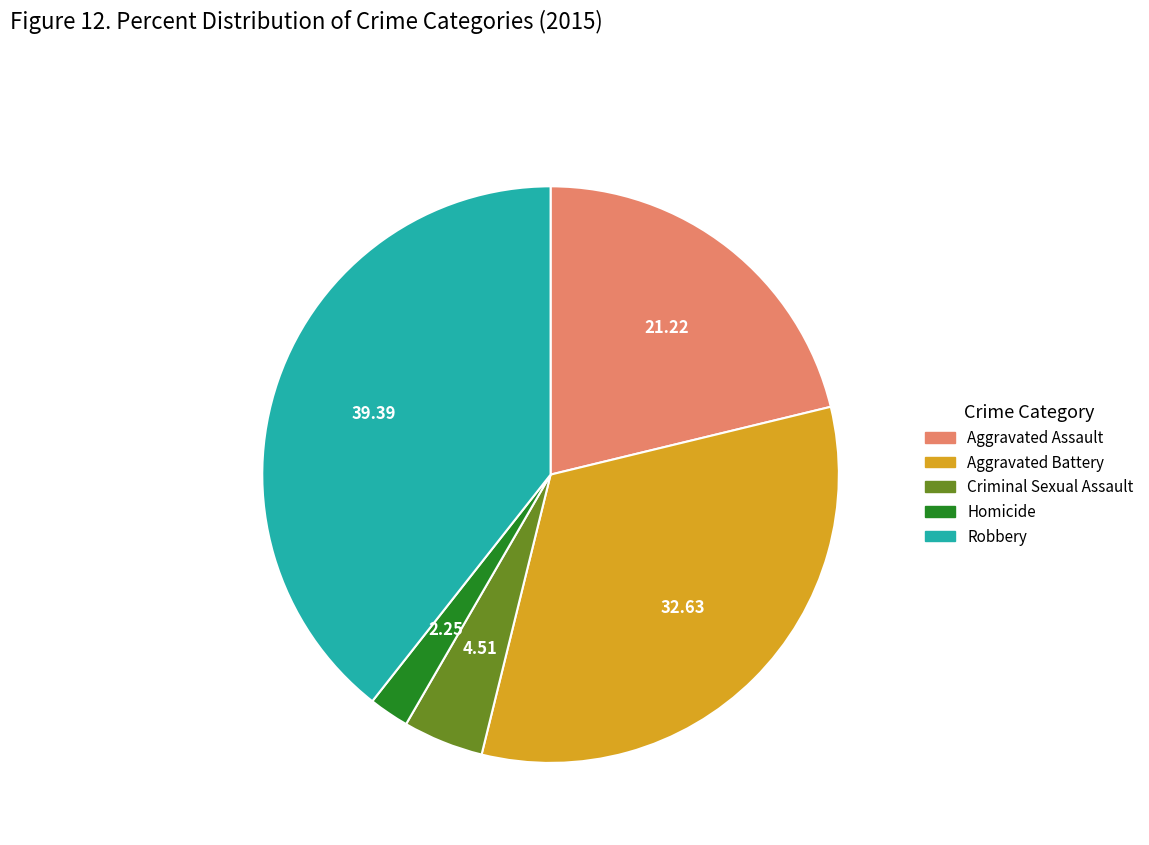

Which category has the smallest portion of the pie?

Homicide